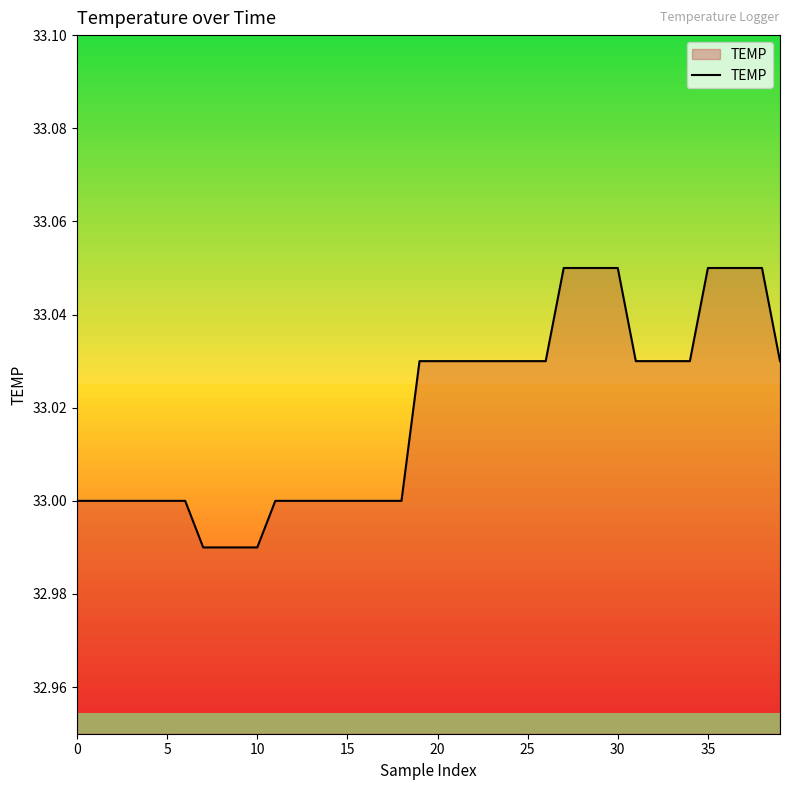

How many lines are shown in the chart?

1